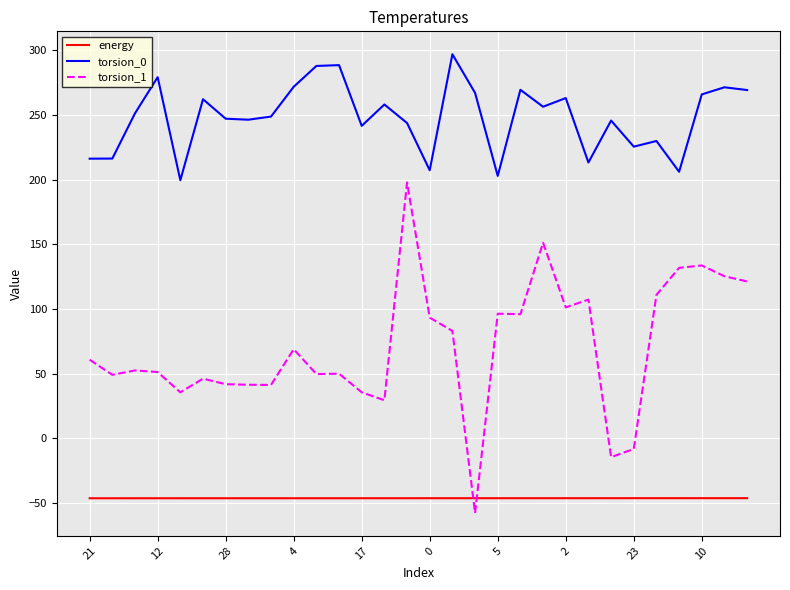

What is the greatest value displayed?

297.1